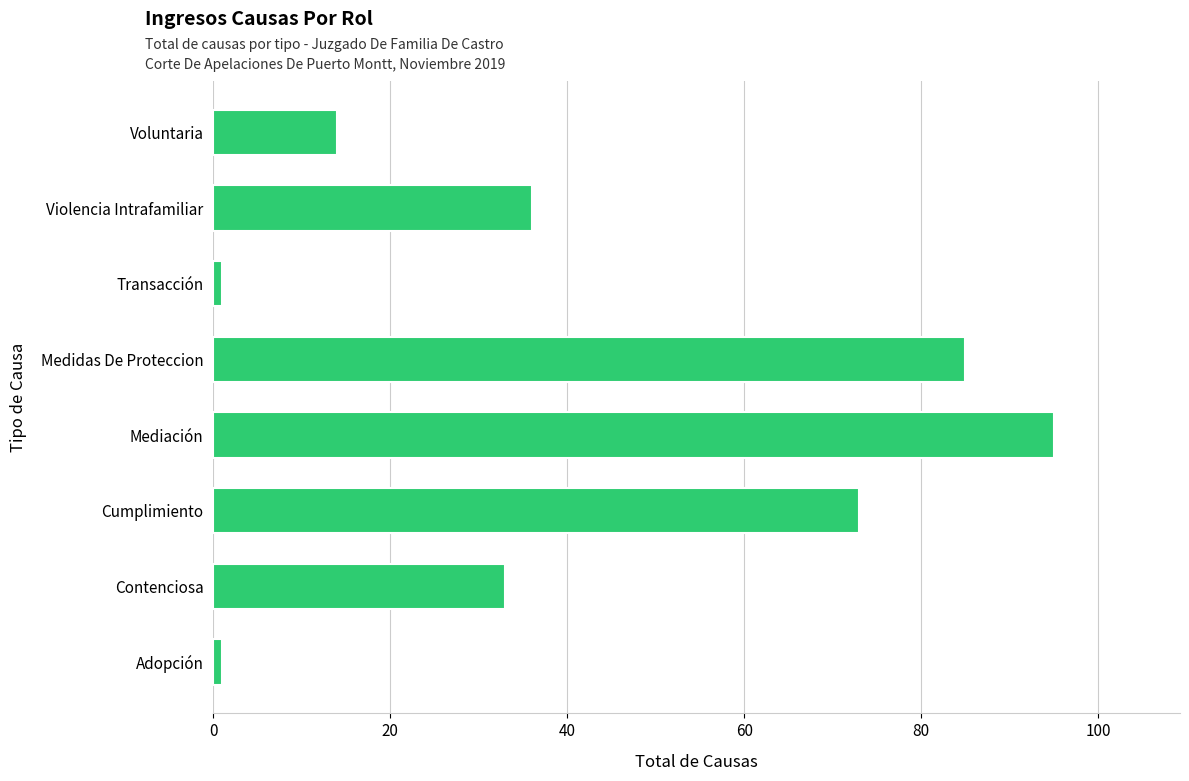

What is the change in value from Cumplimiento to Violencia Intrafamiliar?

-37